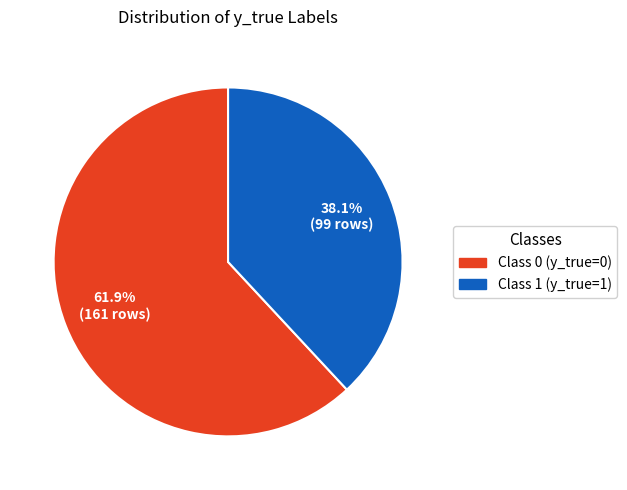

Rank the categories by value from lowest to highest.

Class 1 (y_true=1), Class 0 (y_true=0)